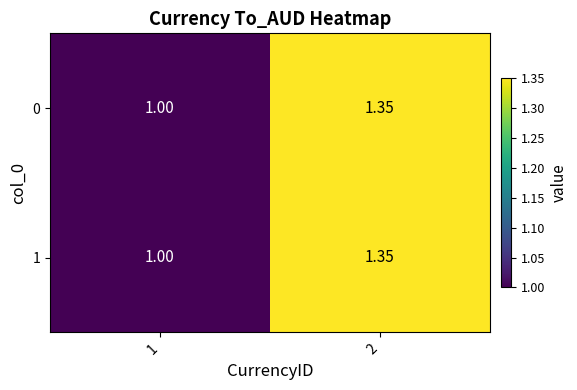

How many series are shown in this chart?

2